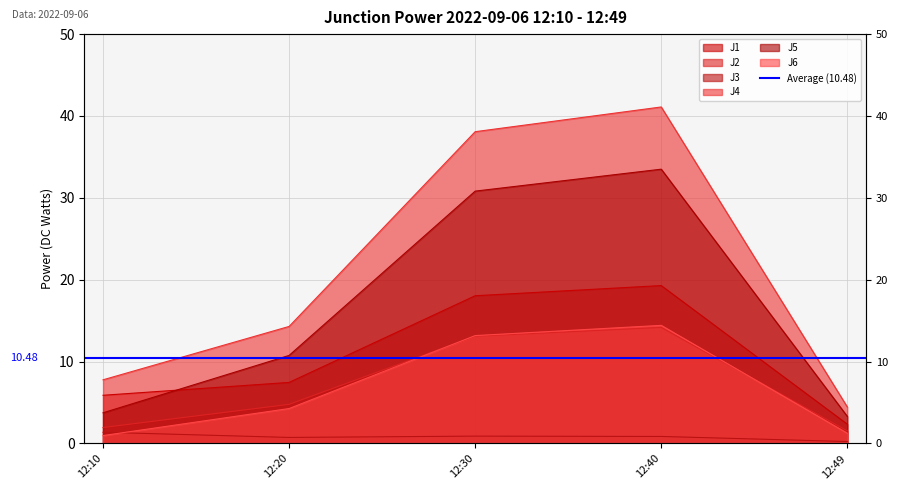

What is the approximate value of J1 at 12:40?

19.3